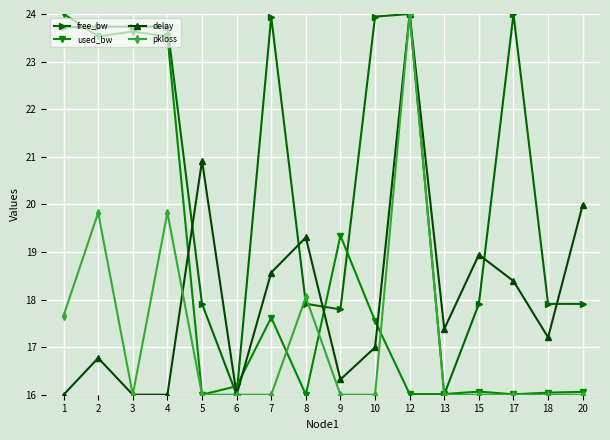

Which category has the highest value in the delay series?

12